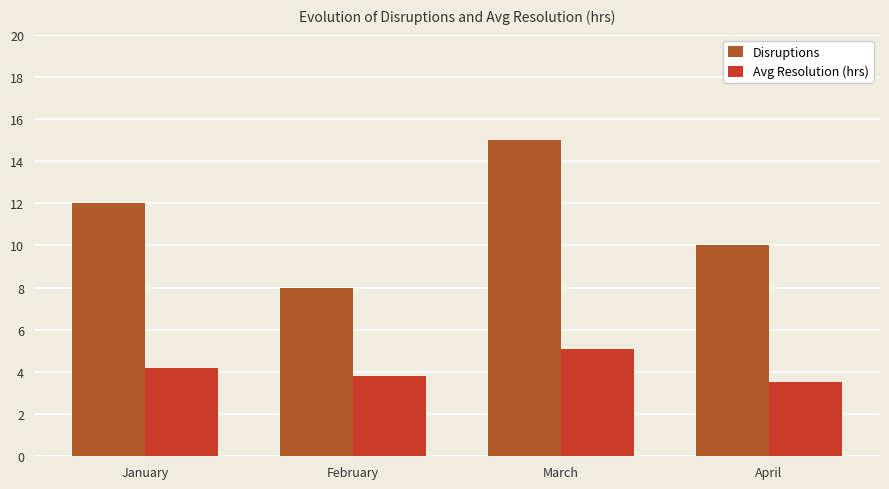

At which category is the sum across all series the highest?

March